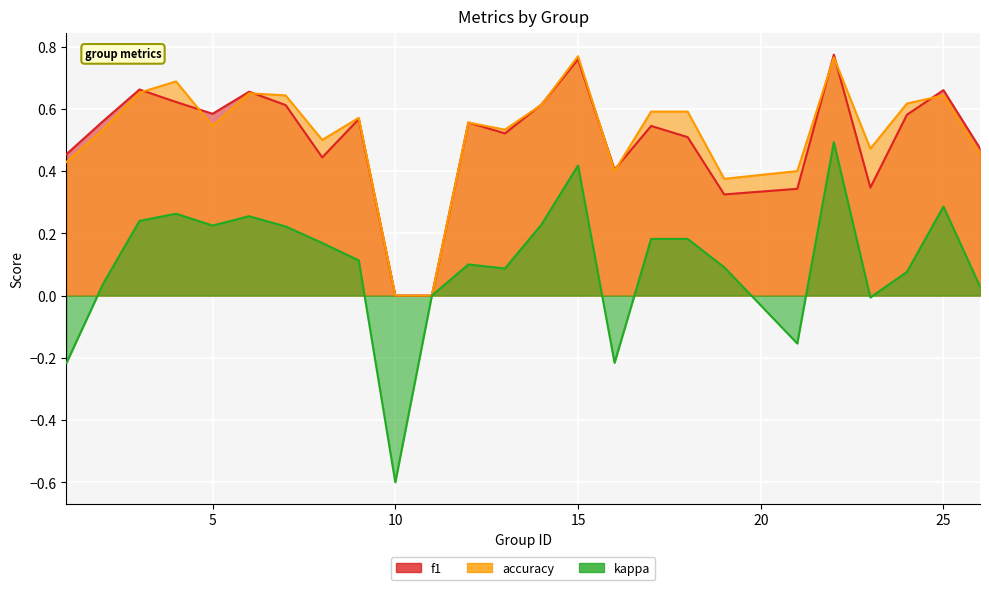

Rank the series by their maximum value, from lowest to highest.

kappa, accuracy, f1